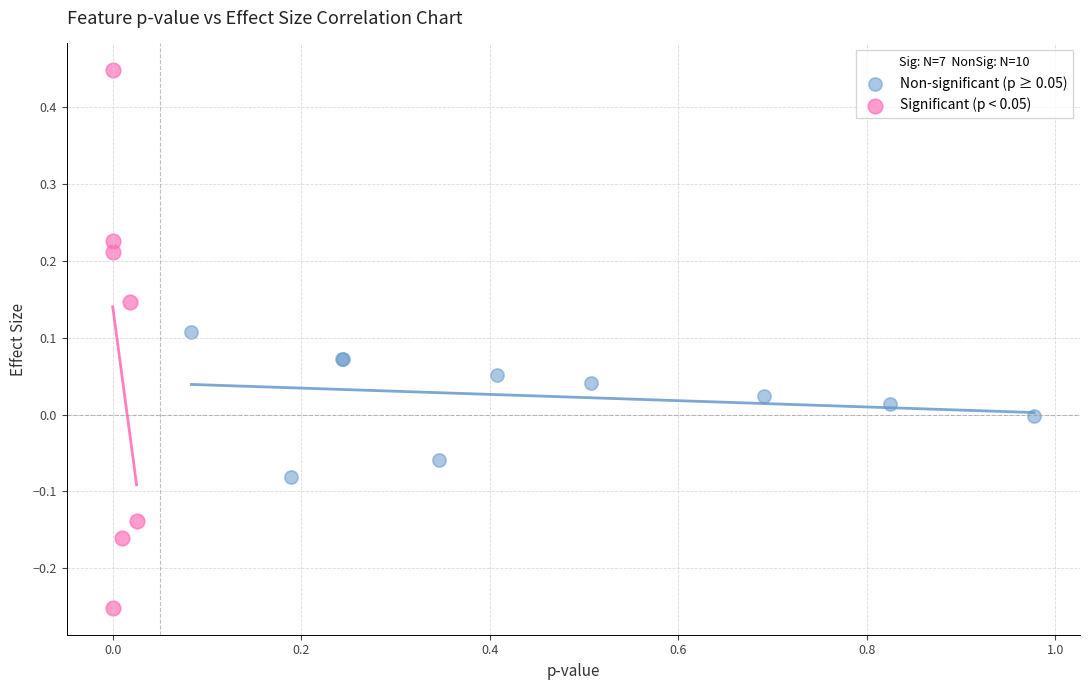

Which series reaches the minimum Y coordinate?

Significant (p < 0.05)